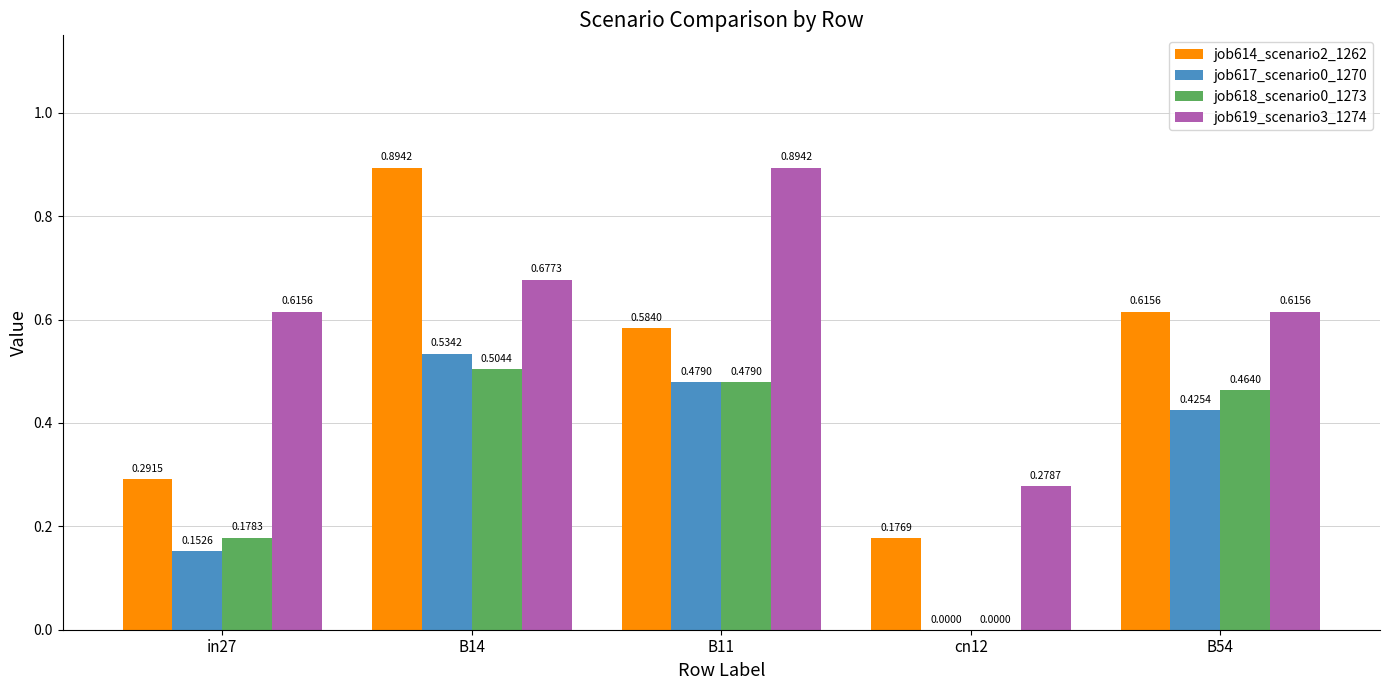

Is the value of job618_scenario0_1273 at B14 greater than the value of job614_scenario2_1262 at B14?

No